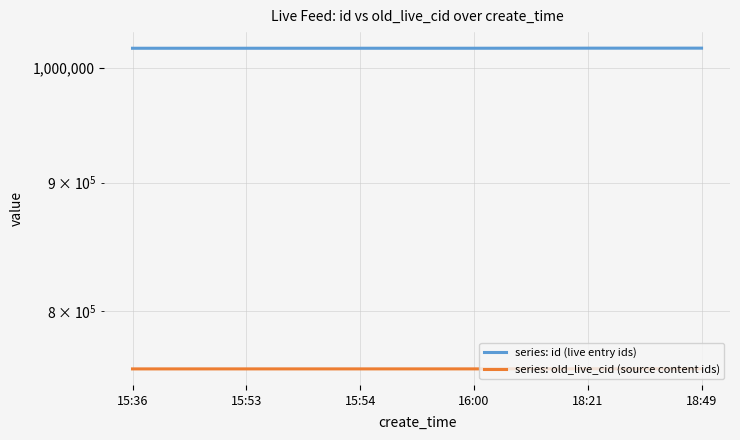

Which series has the widest spread of values?

series: old_live_cid (source content ids)